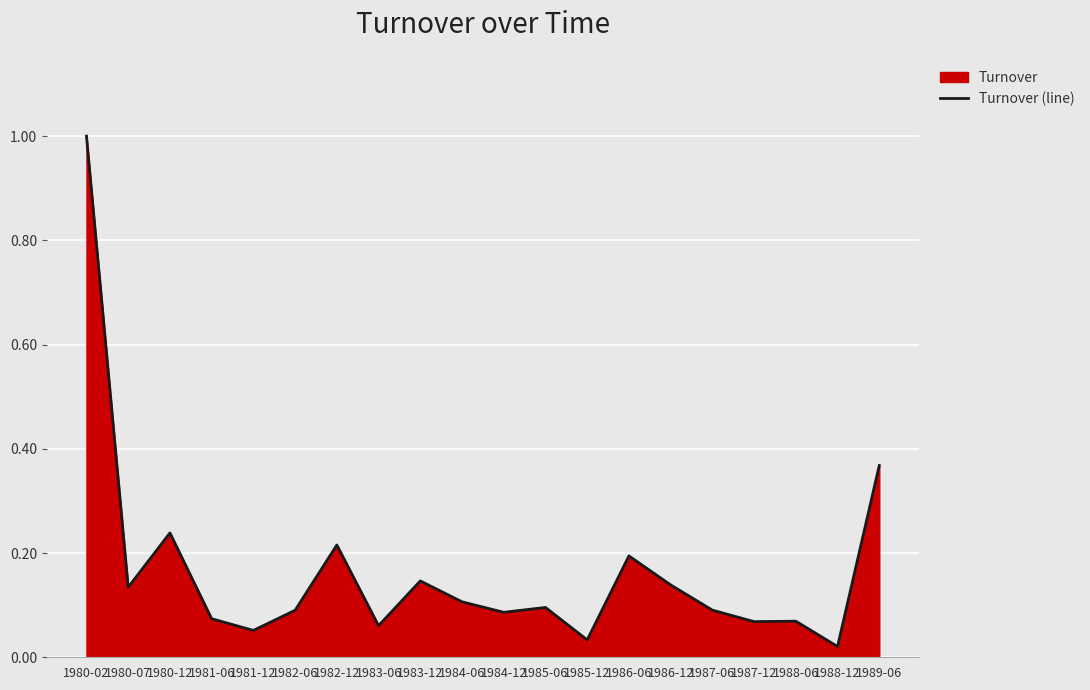

Reading left to right, extract all data points from this chart.

1980-02=1.0	1980-07=0.1	1980-12=0.2	1981-06=0.1	1981-12=0.1	1982-06=0.1	1982-12=0.2	1983-06=0.1	1983-12=0.1	1984-06=0.1	1984-12=0.1	1985-06=0.1	1985-12=0.0	1986-06=0.2	1986-12=0.1	1987-06=0.1	1987-12=0.1	1988-06=0.1	1988-12=0.0	1989-06=0.4